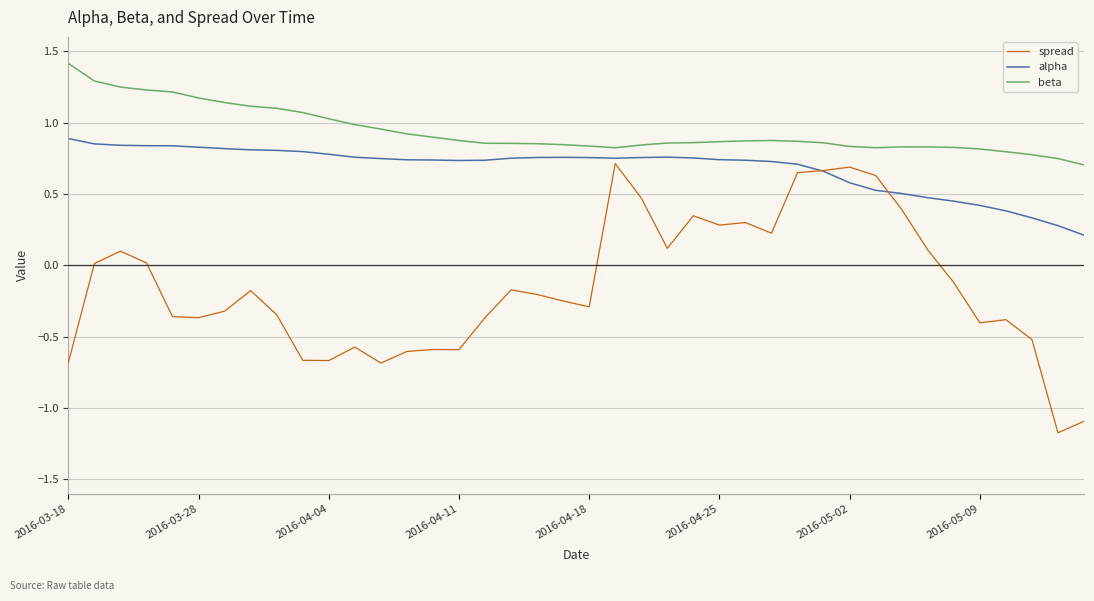

True or false: spread and beta cross at least once.

False